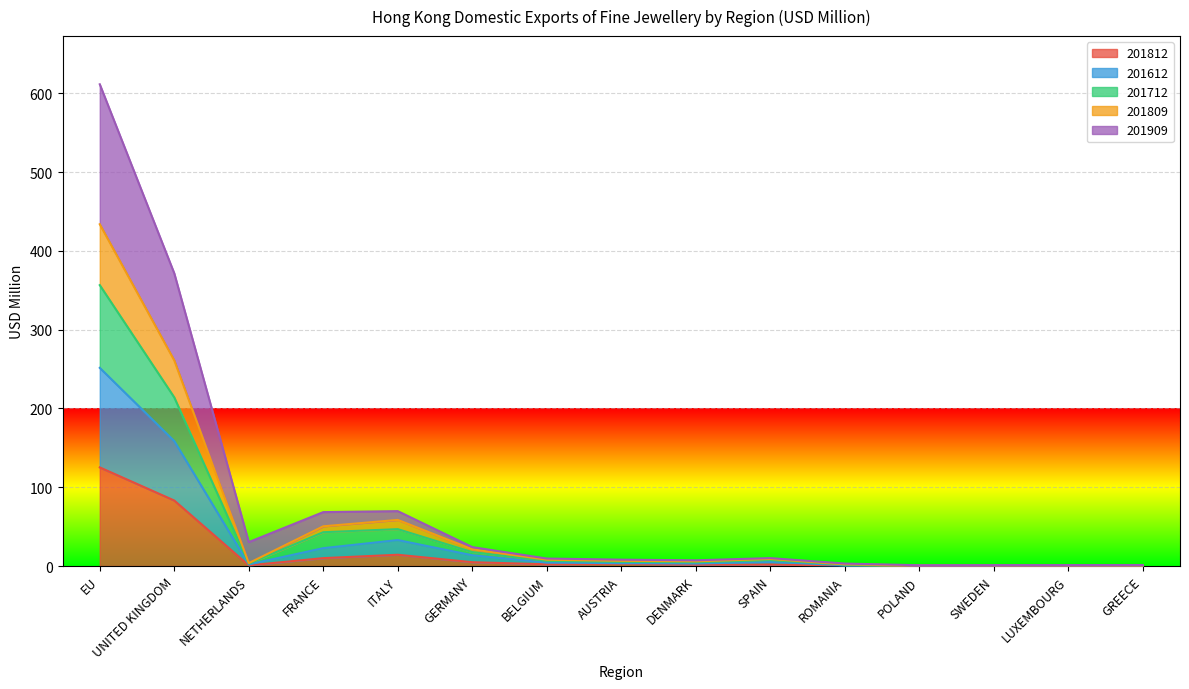

Which series has the largest total across all categories?

201909